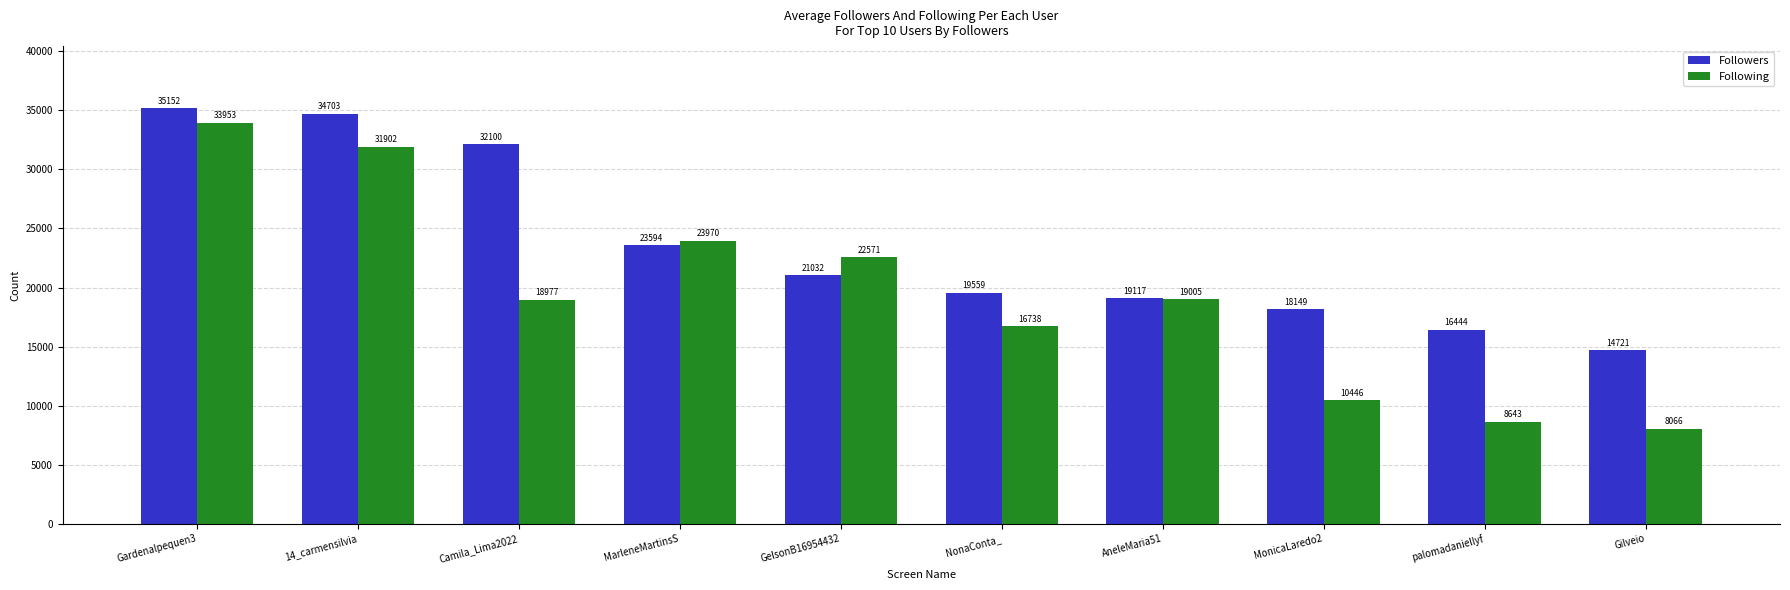

Reading left to right, list all the values displayed in this chart.

Followers: 35152	34703	32100	23594	21032	19559	19117	18149	16444	14721
Following: 33953	31902	18977	23970	22571	16738	19005	10446	8643	8066